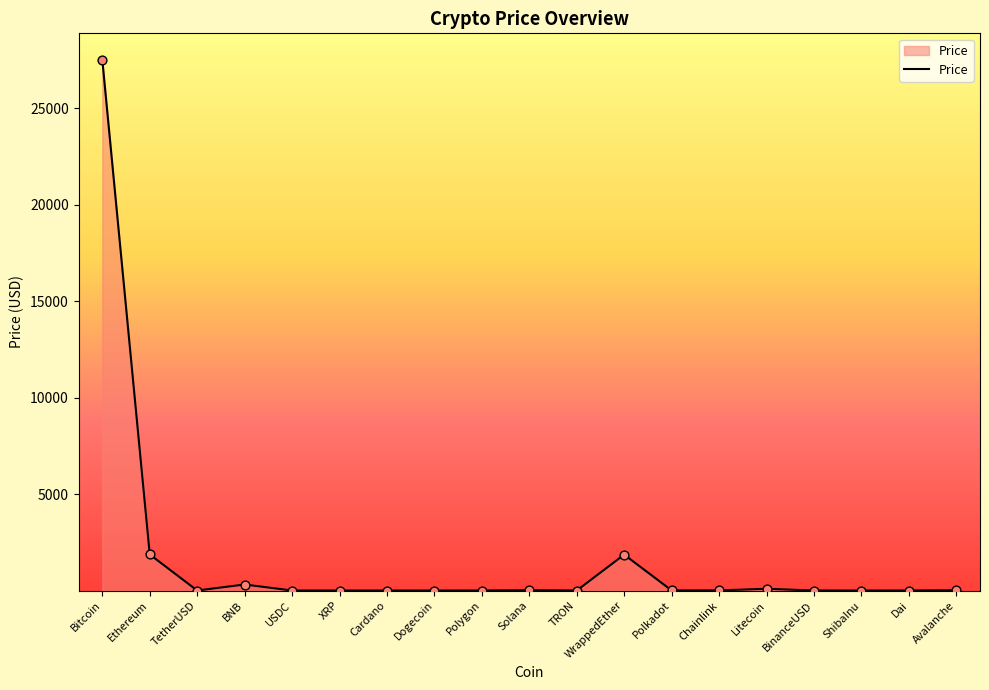

What is the change in value from XRP to Polygon?

+0.5